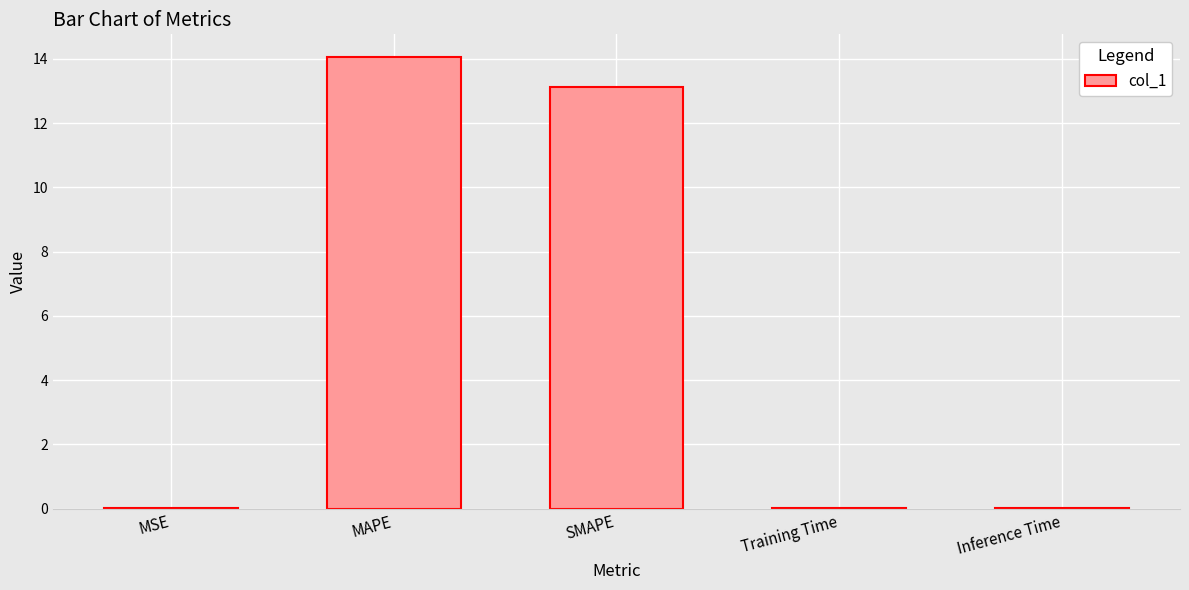

What is the greatest value displayed?

14.1